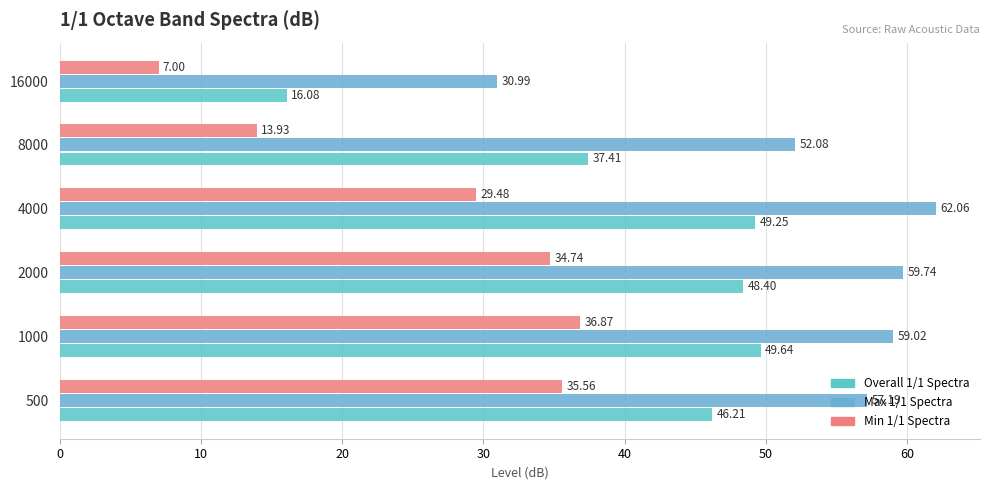

How many data points in Overall 1/1 Spectra are above 48?

3